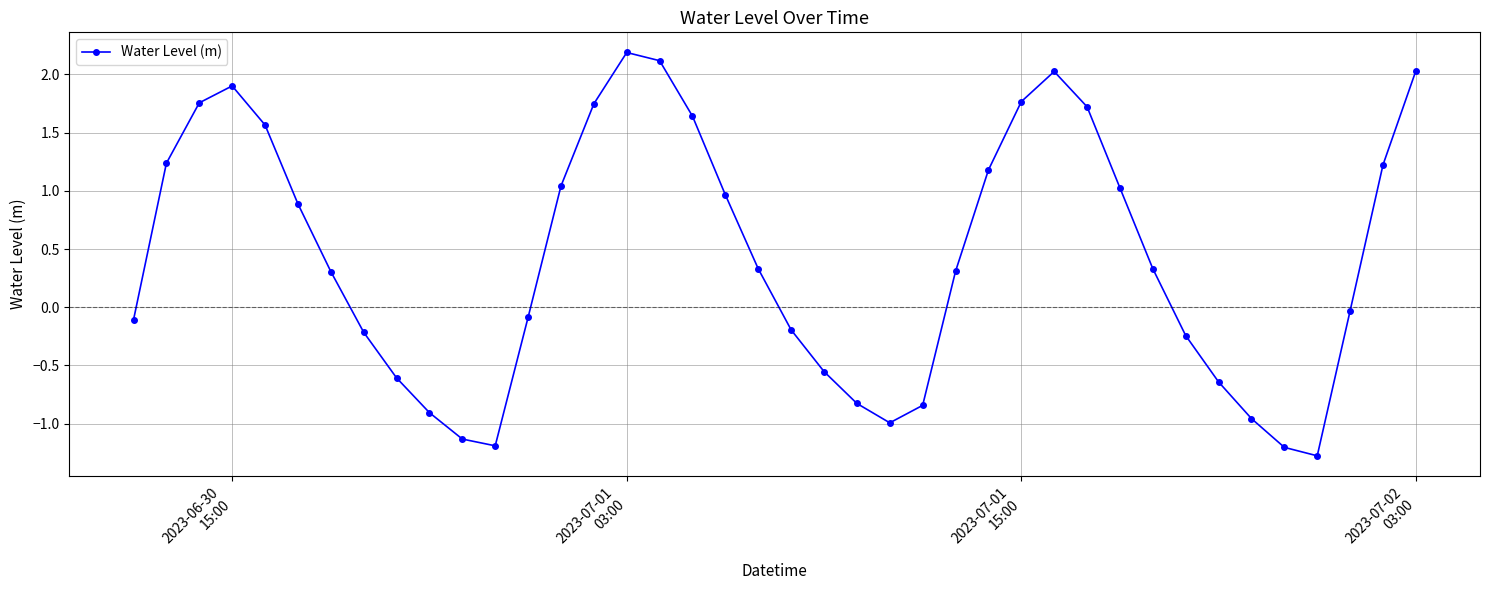

How many data points are less than 0?

18